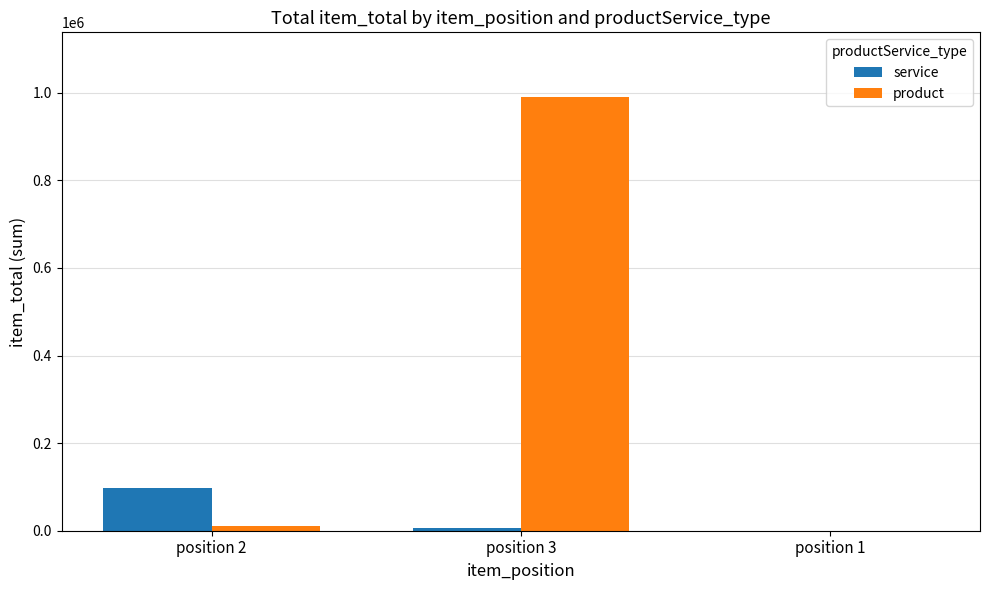

At which category does the chart reach its peak across all series?

position 3